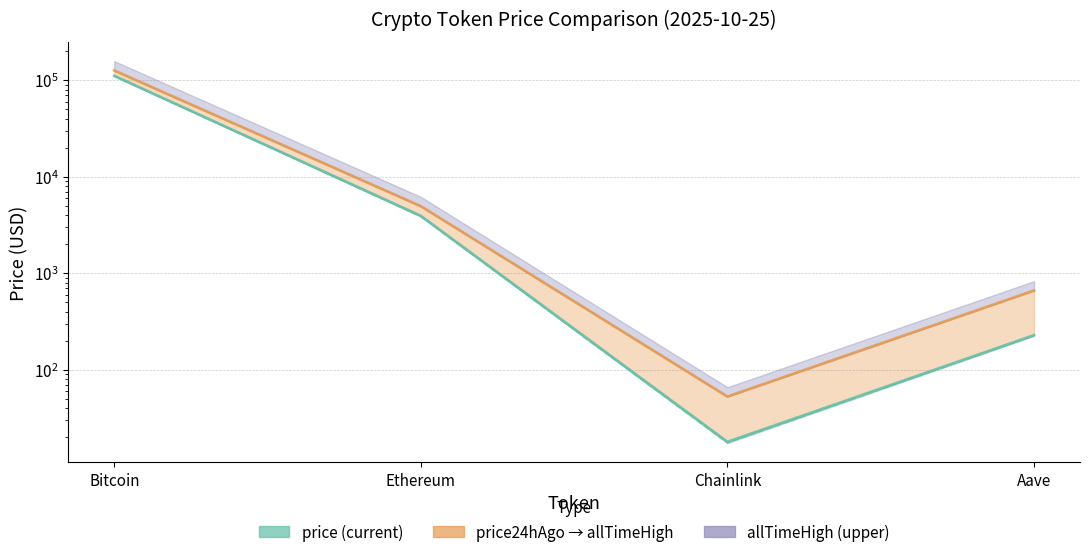

What position from the right is Aave?

1